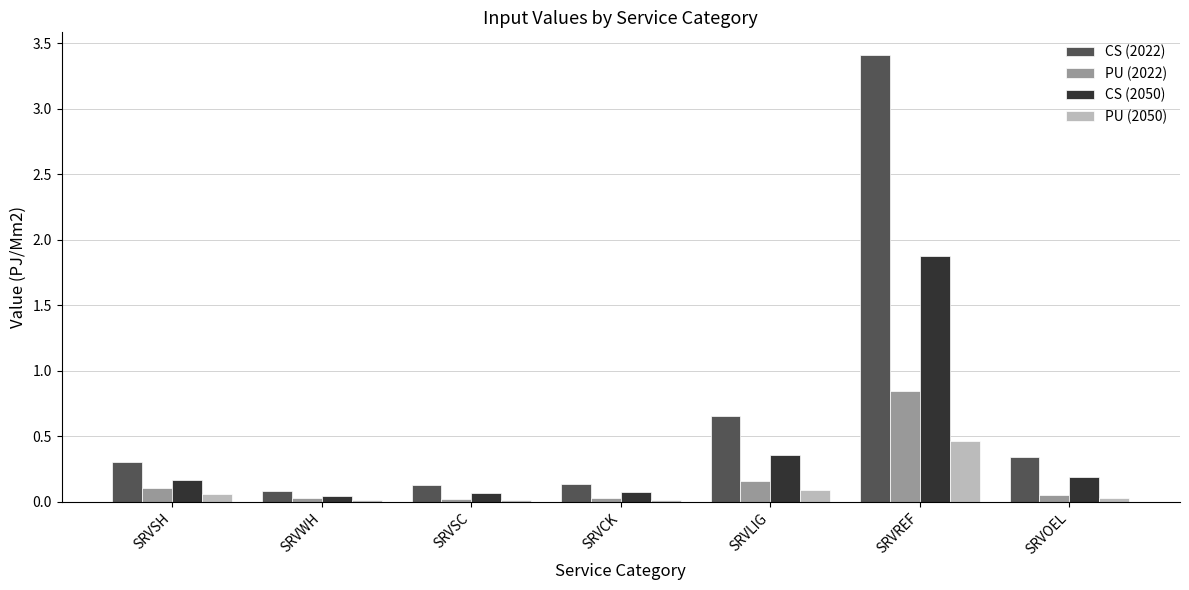

What is the sum of the PU (2050) values at SRVLIG and SRVREF?

0.6